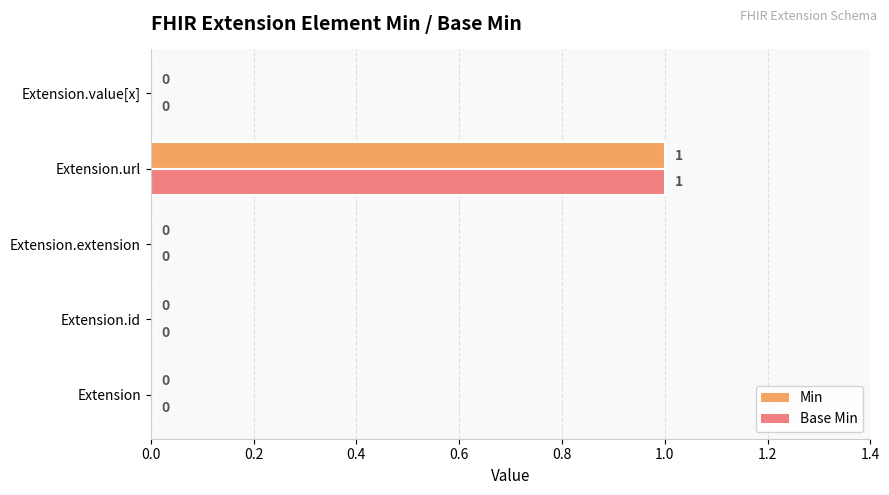

At which category is the sum across all series the highest?

Extension.url